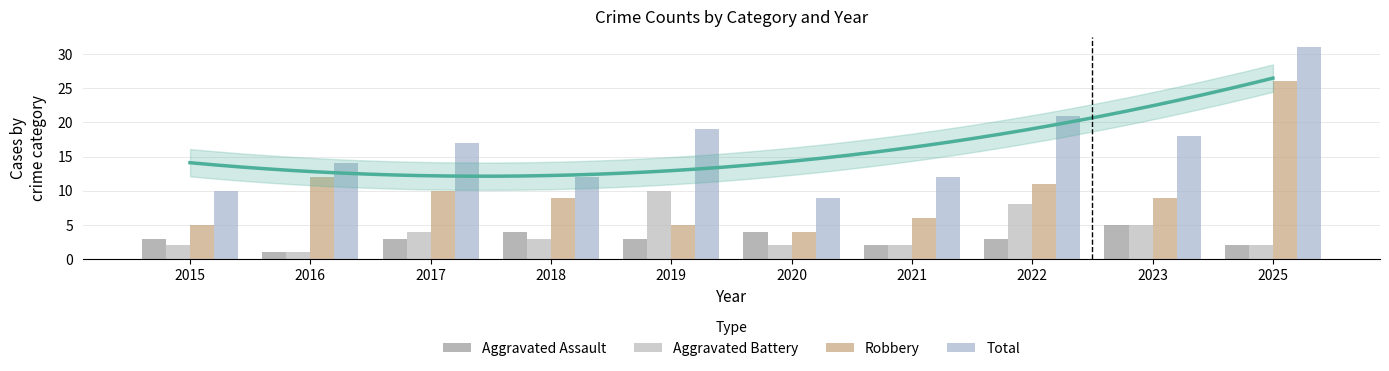

How many values in the Aggravated Battery series are below 3?

5